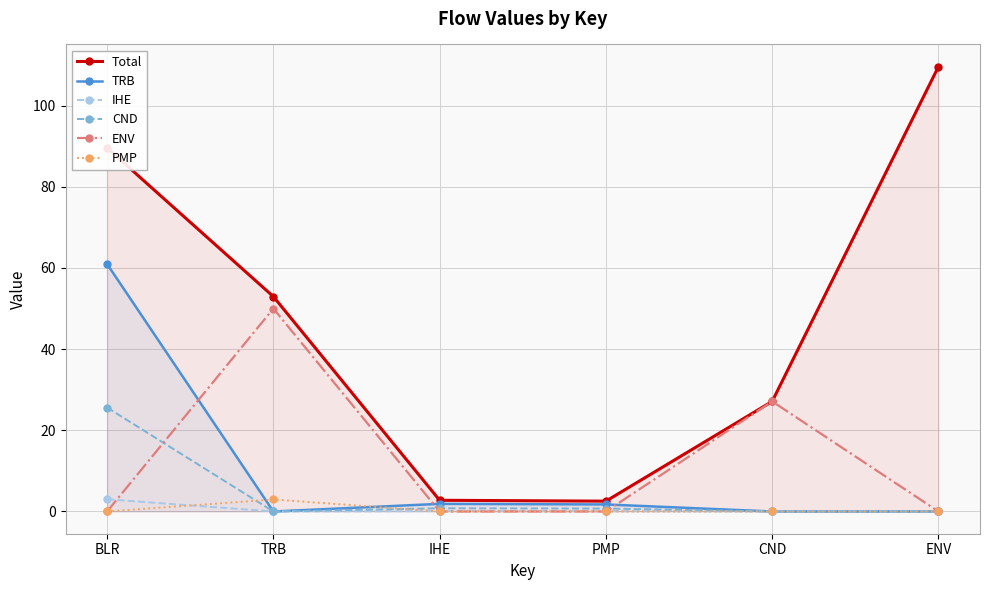

At which label is PMP closest to 1?

BLR